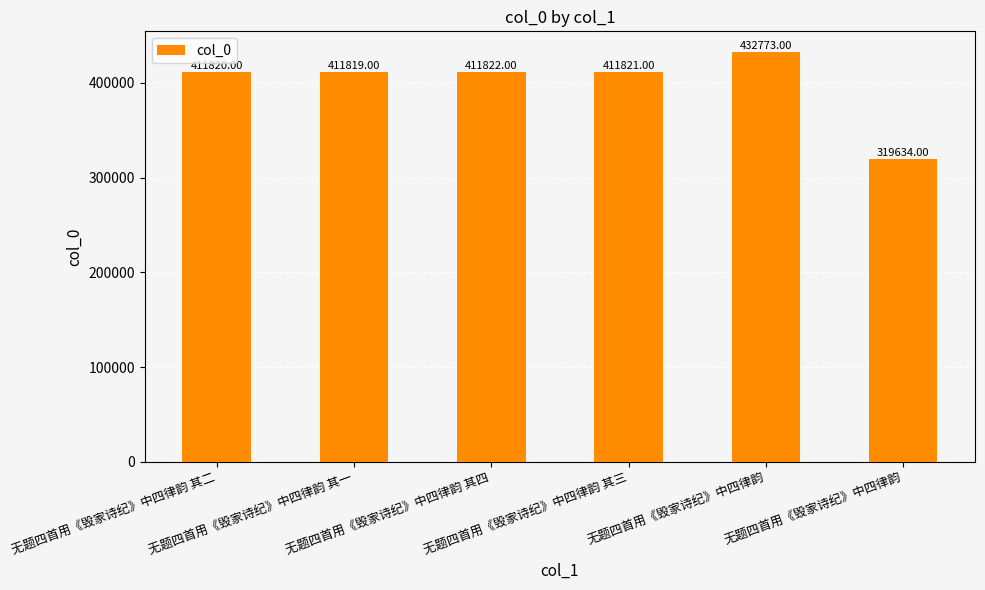

How many distinct data groups are displayed?

1